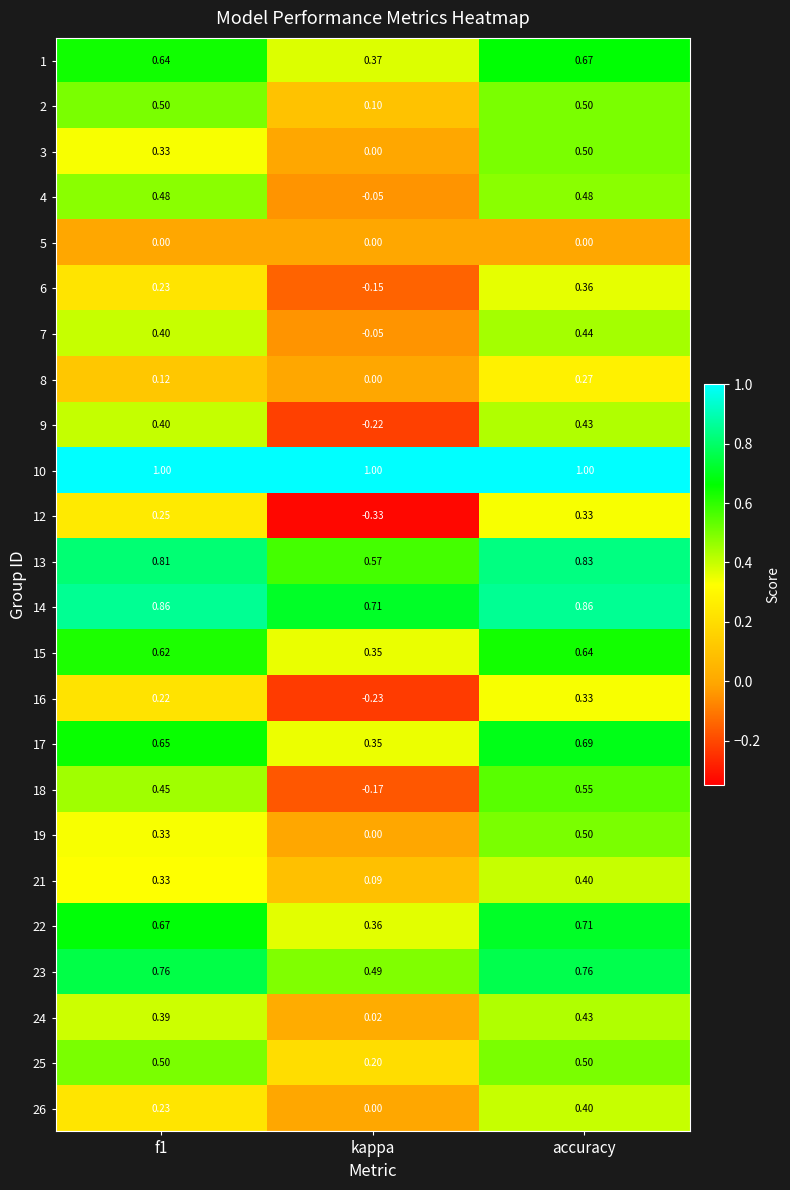

Which category has the lowest value across all series?

kappa